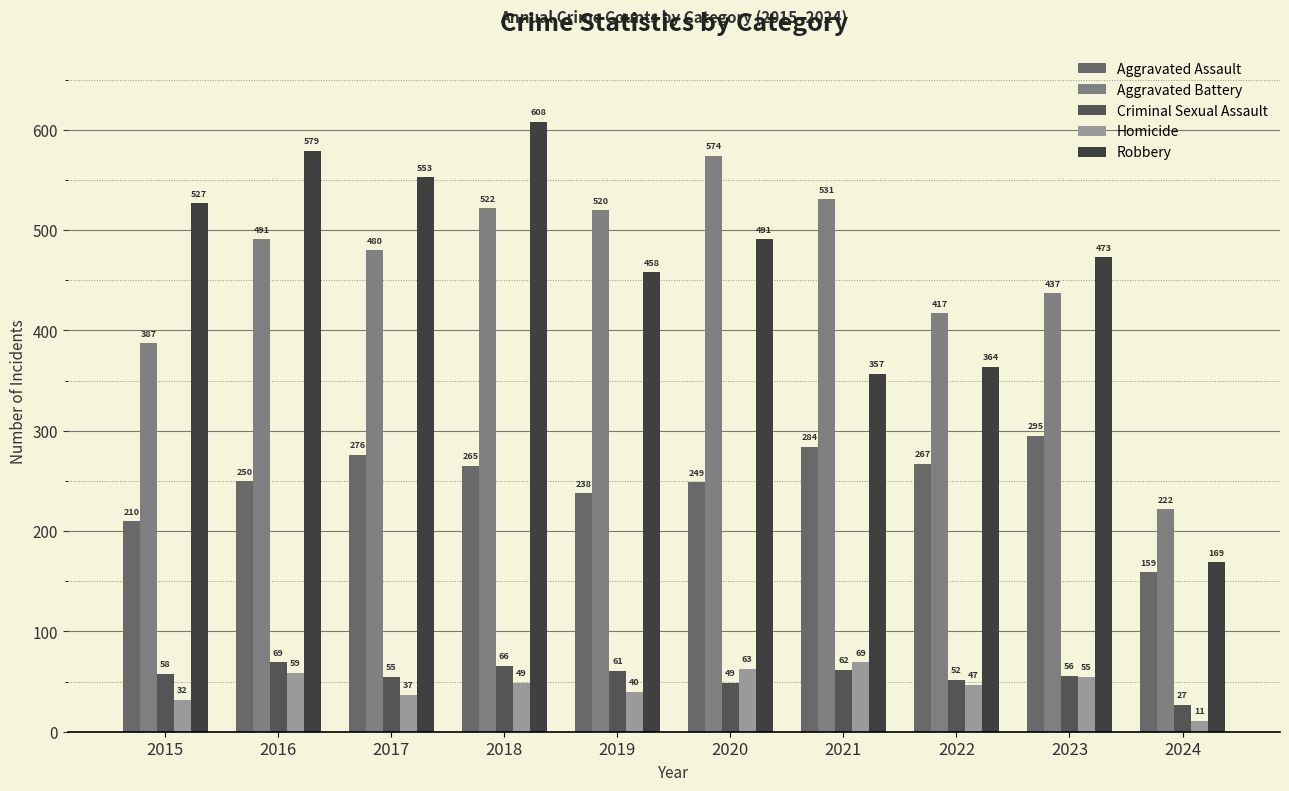

Reading left to right, what are all the values shown in this chart?

Aggravated Assault: 2015=210	2016=250	2017=276	2018=265	2019=238	2020=249	2021=284	2022=267	2023=295	2024=159
Aggravated Battery: 2015=387	2016=491	2017=480	2018=522	2019=520	2020=574	2021=531	2022=417	2023=437	2024=222
Criminal Sexual Assault: 2015=58	2016=69	2017=55	2018=66	2019=61	2020=49	2021=62	2022=52	2023=56	2024=27
Homicide: 2015=32	2016=59	2017=37	2018=49	2019=40	2020=63	2021=69	2022=47	2023=55	2024=11
Robbery: 2015=527	2016=579	2017=553	2018=608	2019=458	2020=491	2021=357	2022=364	2023=473	2024=169